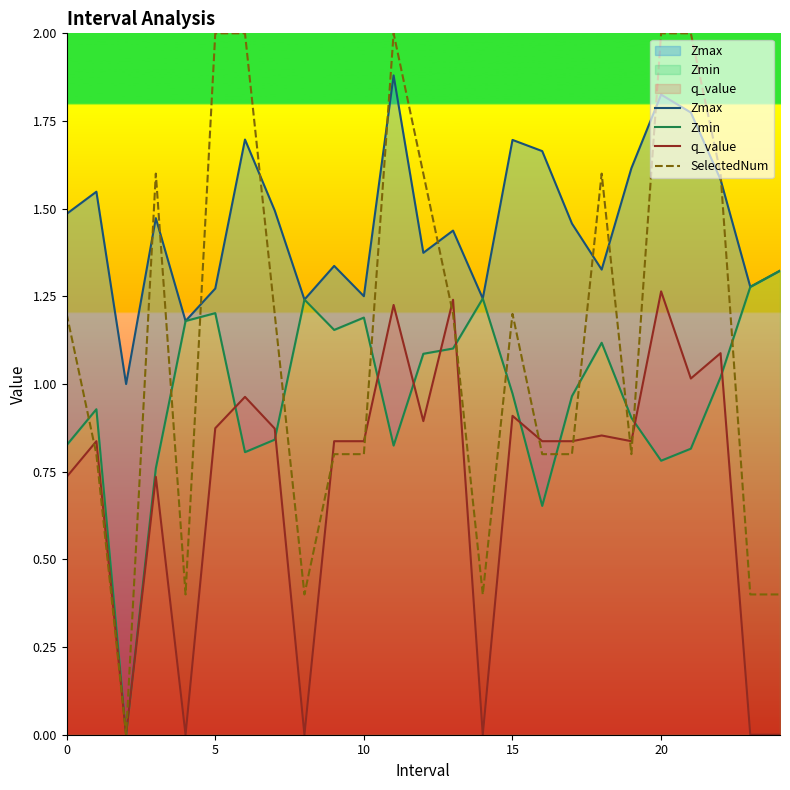

Which series has the largest range (max minus min)?

SelectedNum